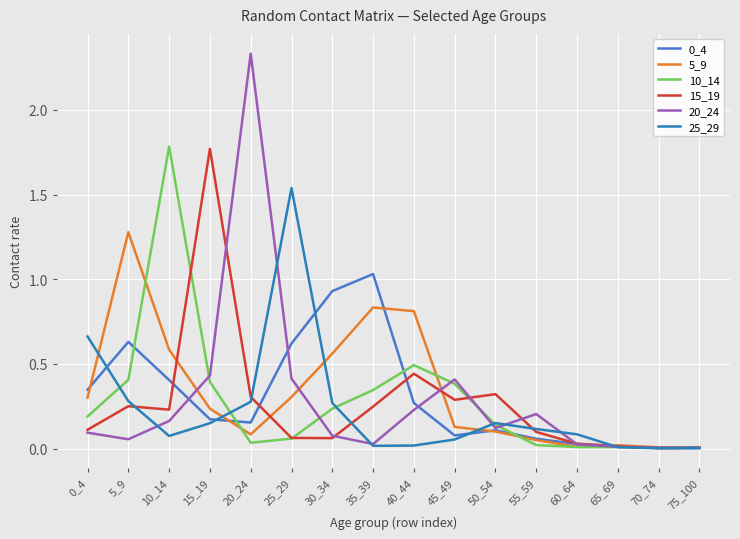

How many interior local valleys does the 0_4 series have?

2